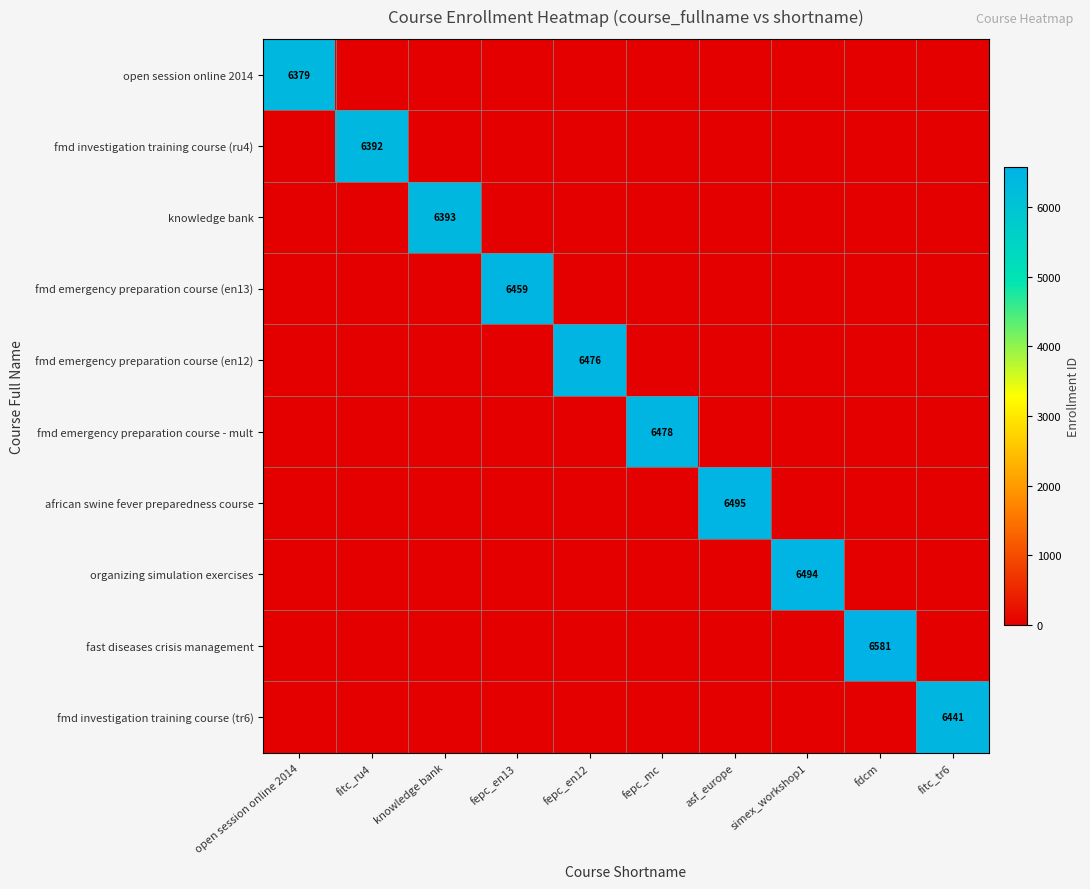

True or false: fmd emergency preparation course (en13) has a value of 6459 at fepc_en13.

True